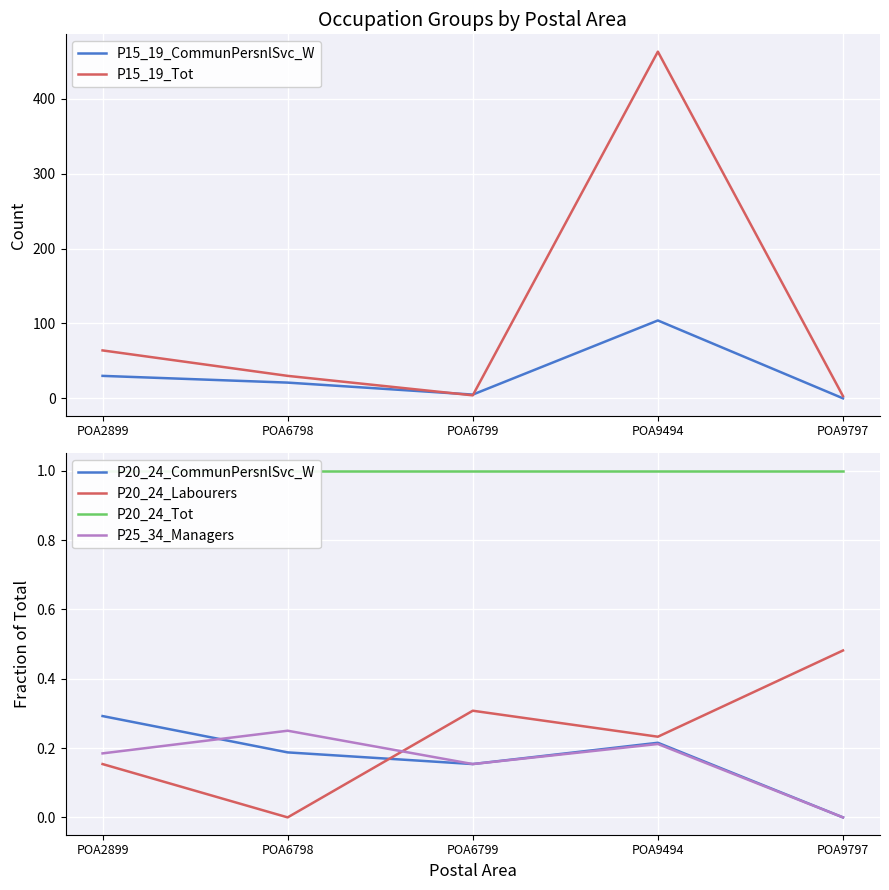

What are all the series names shown in the legend?

P15_19_CommunPersnlSvc_W, P15_19_Tot, P20_24_CommunPersnlSvc_W, P20_24_Labourers, P20_24_Tot, P25_34_Managers